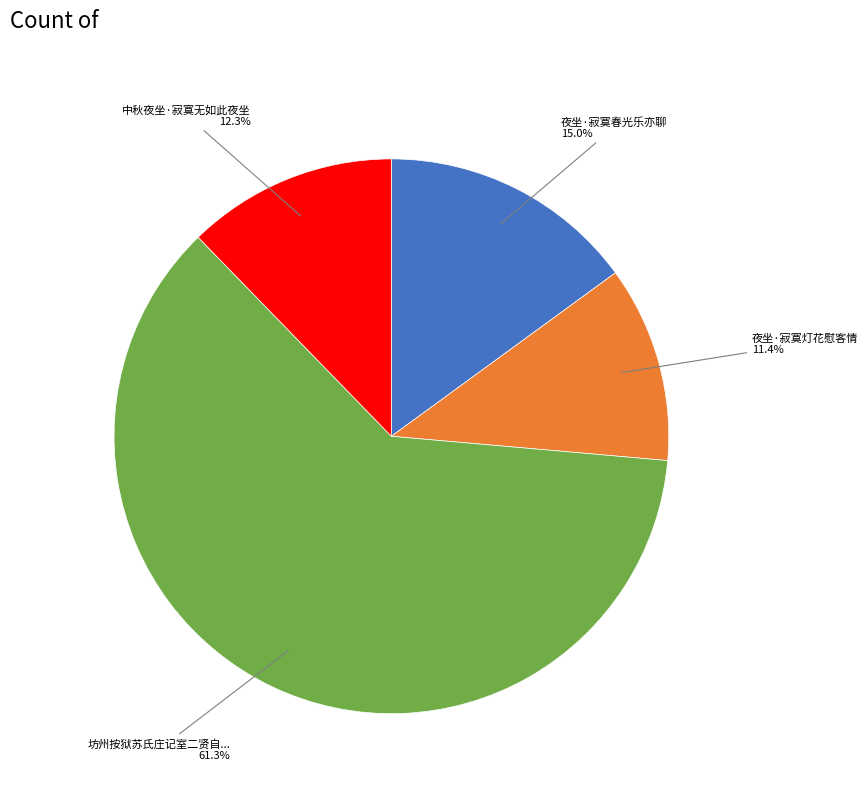

Does any single category account for the majority?

Yes